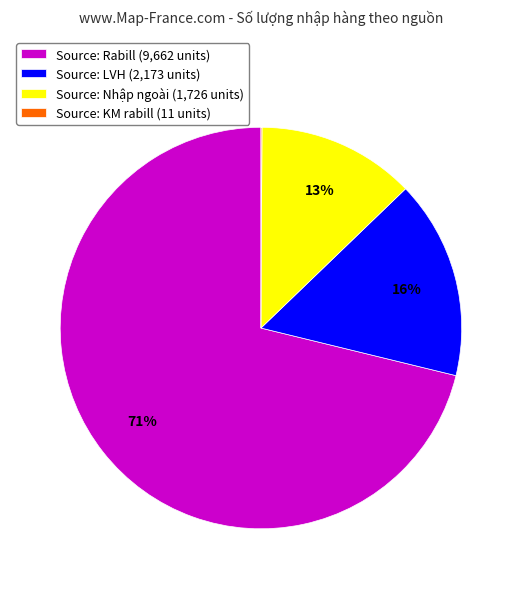

To the nearest percent, what is the difference between the Source: Rabill (9,662 units) and Source: LVH (2,173 units) slice percentages?

55%